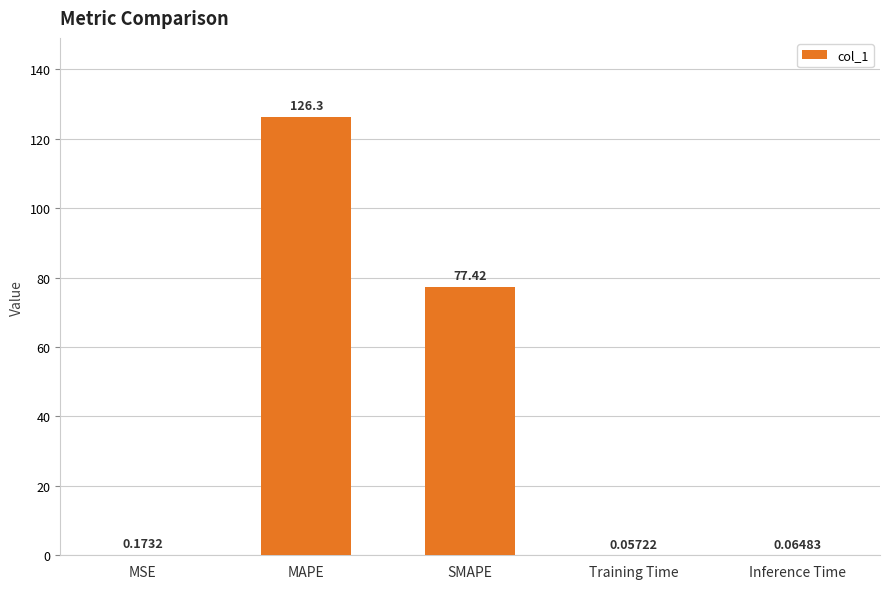

What is the sum of all values?

204.0